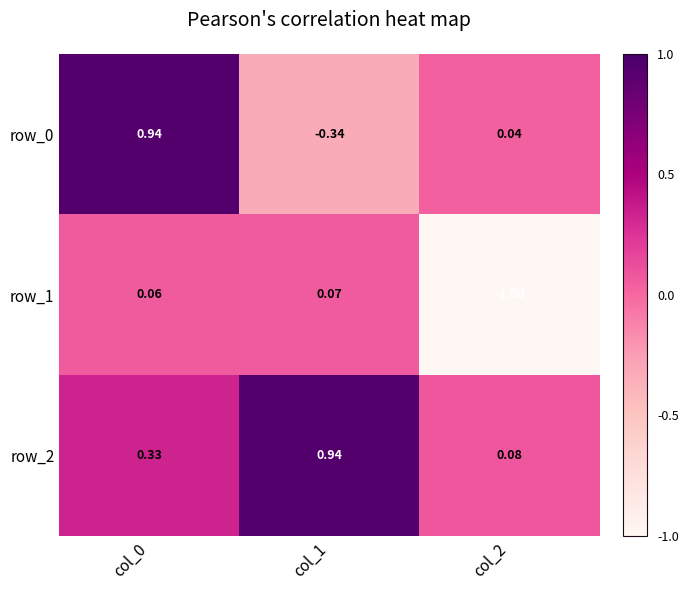

What is the difference between the row_2 values at col_1 and col_0?

0.6